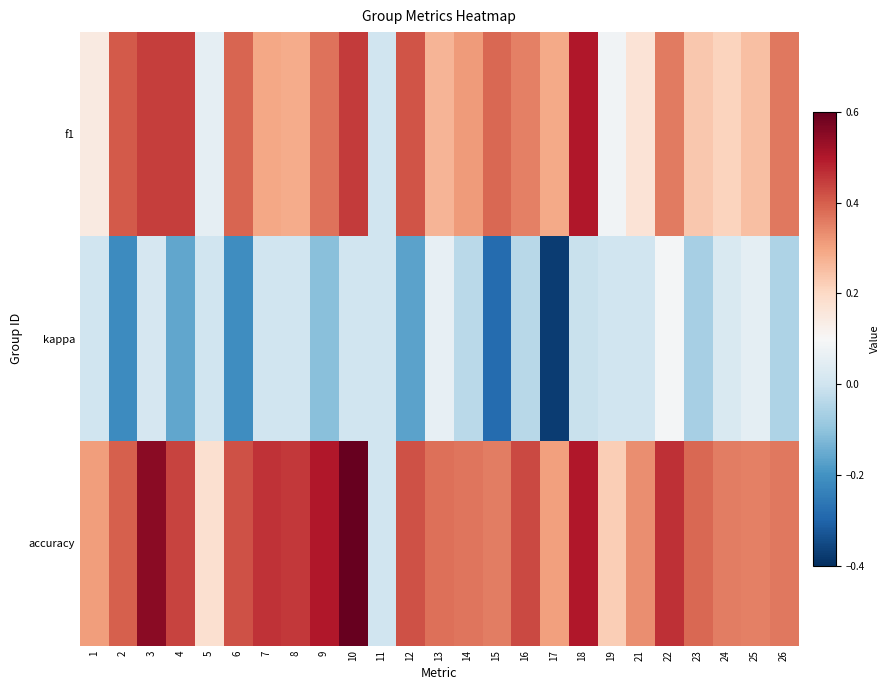

At how many categories does at least one series exceed 0?

24